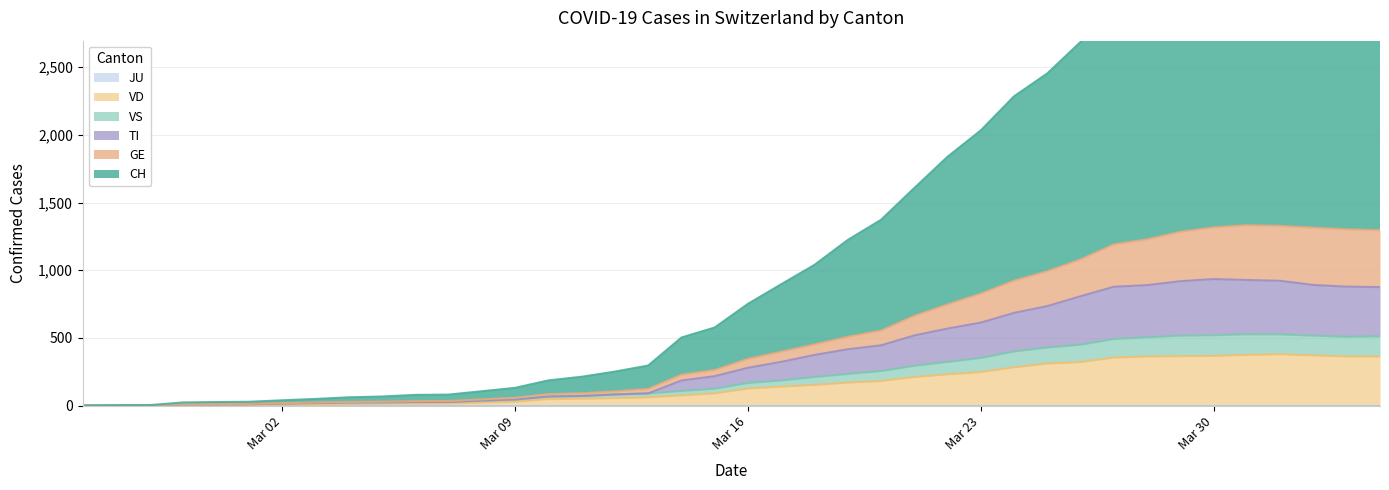

At which category is the sum across all series the highest?

2020-04-01